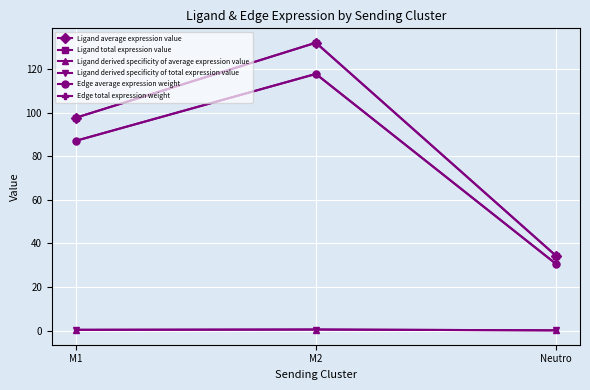

Read the Ligand average expression value value at M2.

132.1